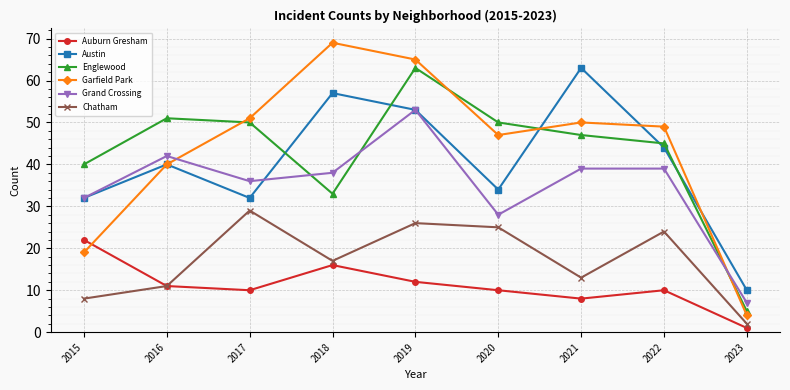

At which category is the sum across all series the highest?

2019